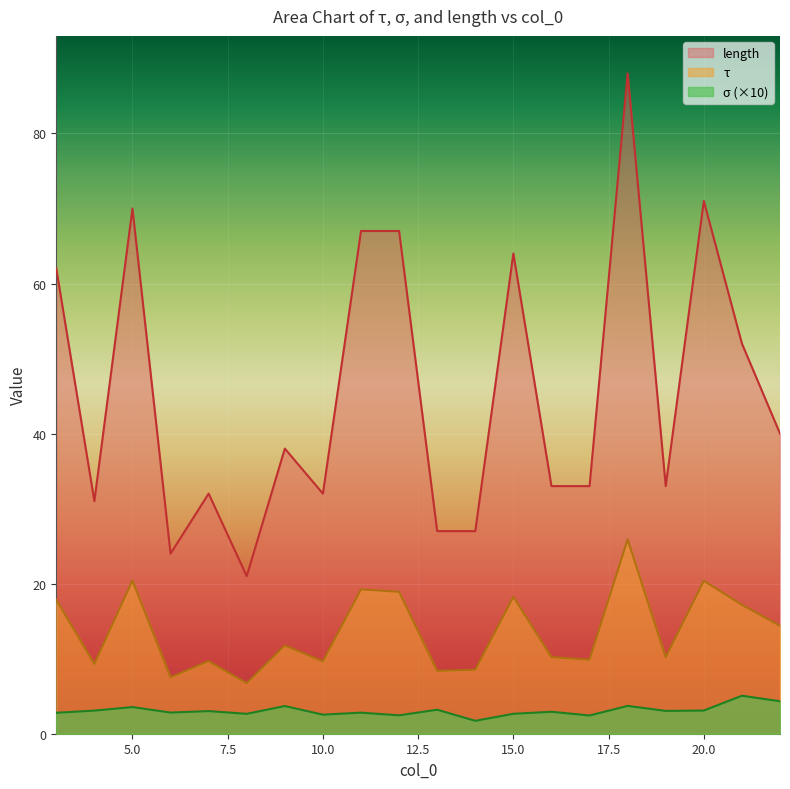

True or false: length and τ cross at least once.

False